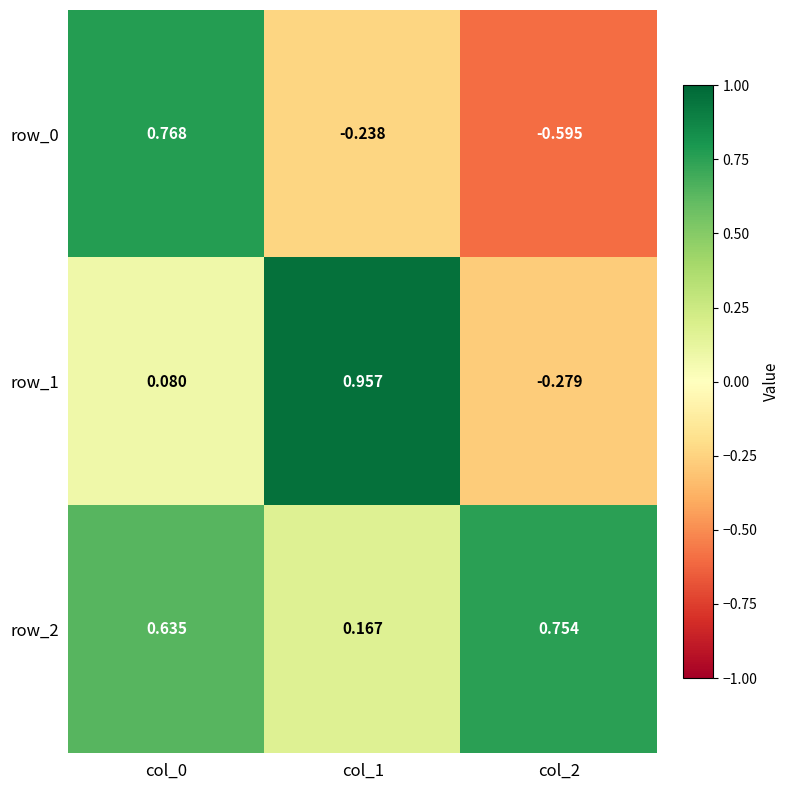

At which label is row_0 closest to 0?

col_1